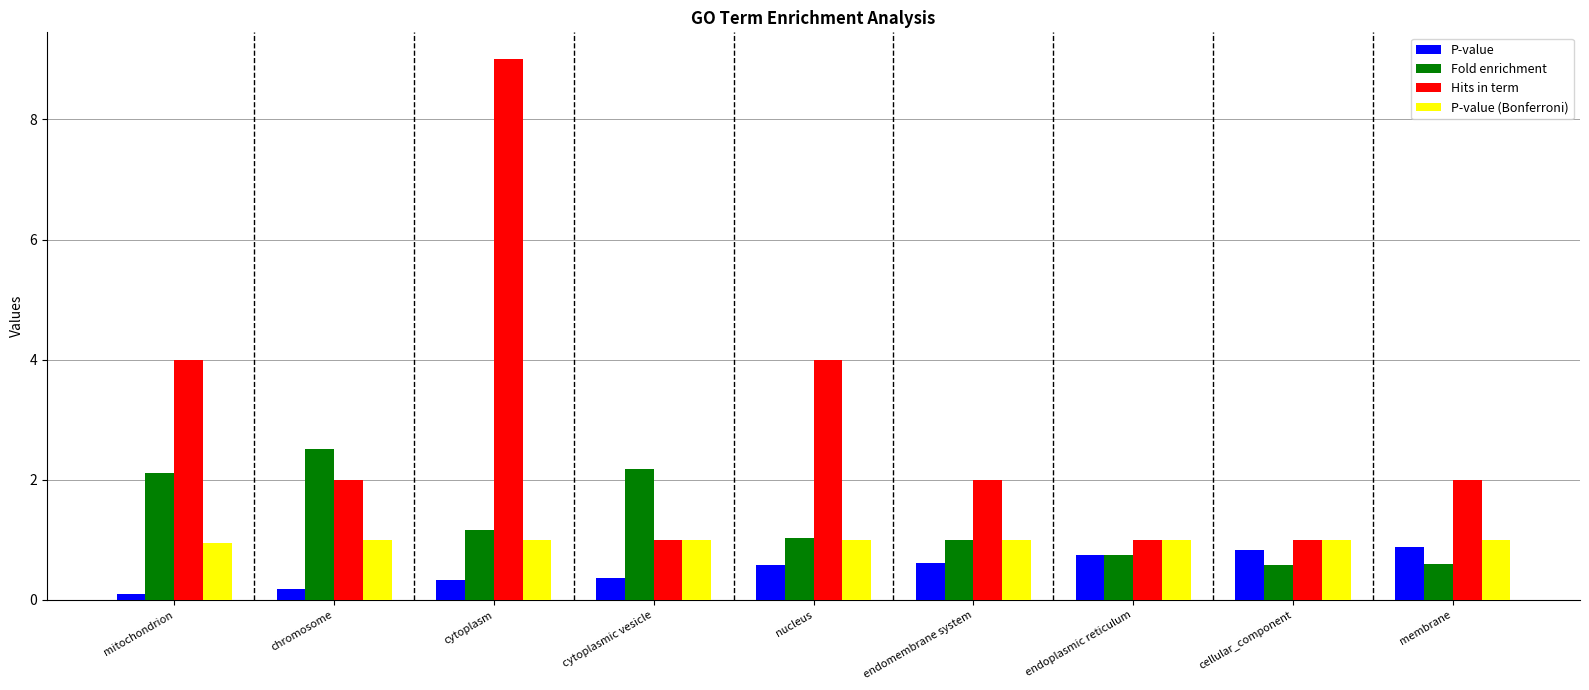

Read the P-value value at nucleus.

0.6